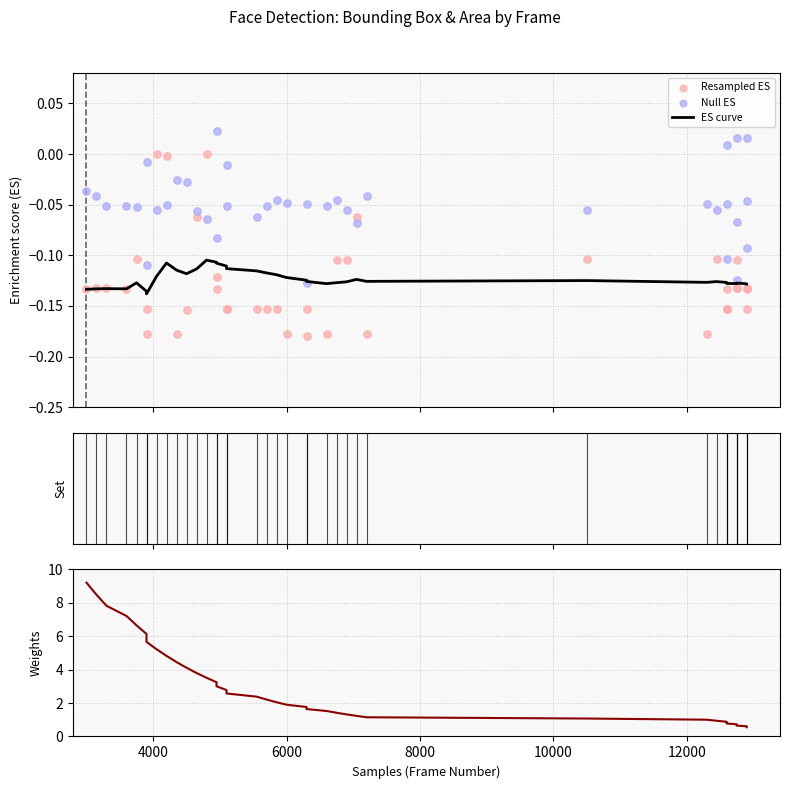

Which series contains the highest Y value?

Weights